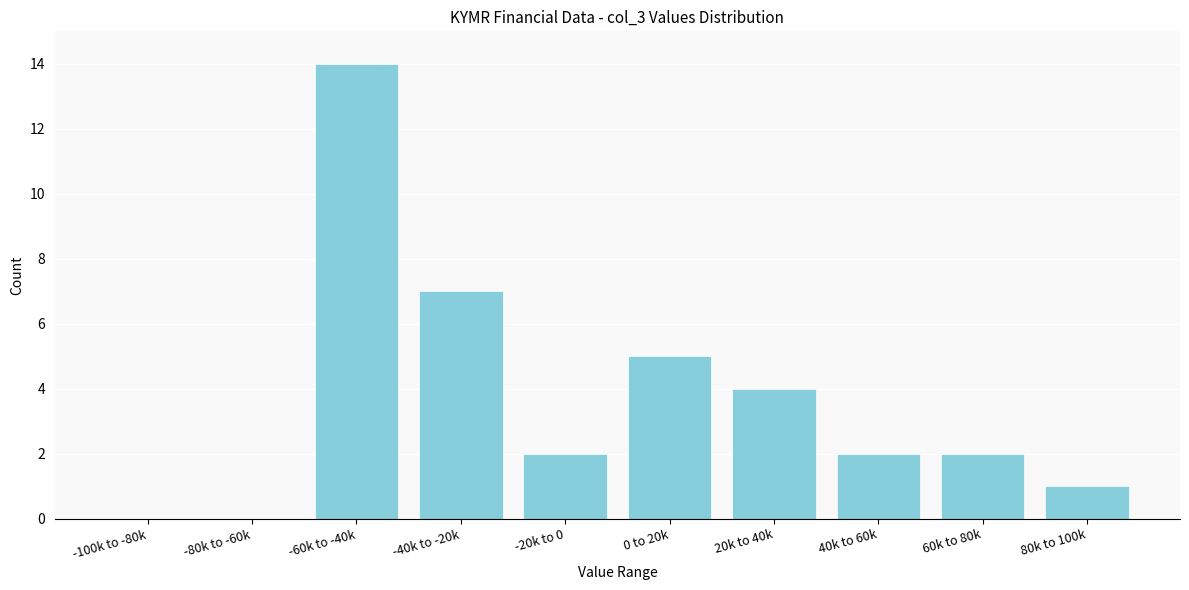

Reading left to right, what are all the values shown in this chart?

-100k to -80k=0	-80k to -60k=0	-60k to -40k=14	-40k to -20k=7	-20k to 0=2	0 to 20k=5	20k to 40k=4	40k to 60k=2	60k to 80k=2	80k to 100k=1